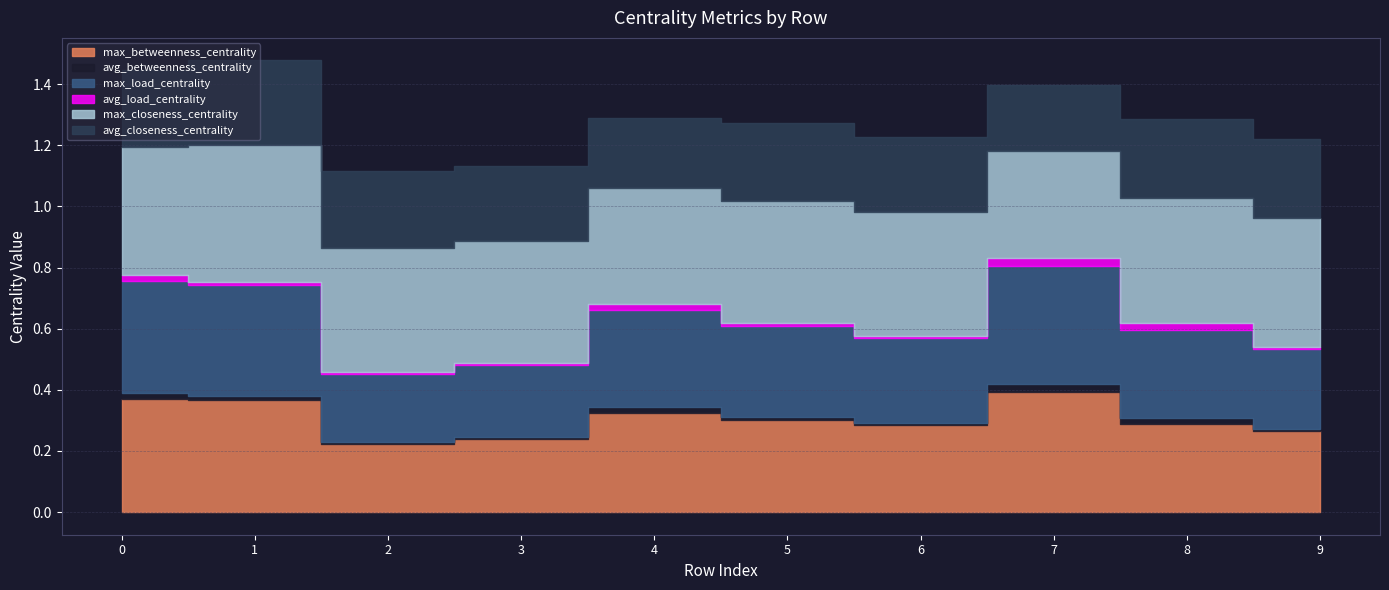

After their last crossing, which series has the higher values: max_closeness_centrality or max_betweenness_centrality?

max_closeness_centrality